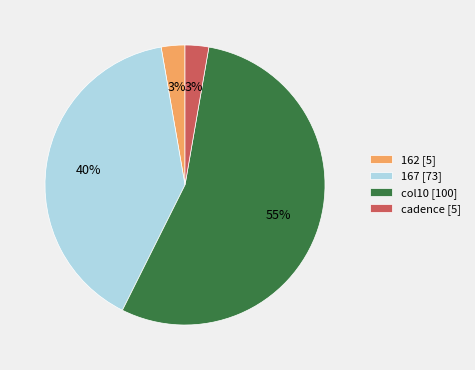

True or false: col10 [100] accounts for 55% of the total.

True